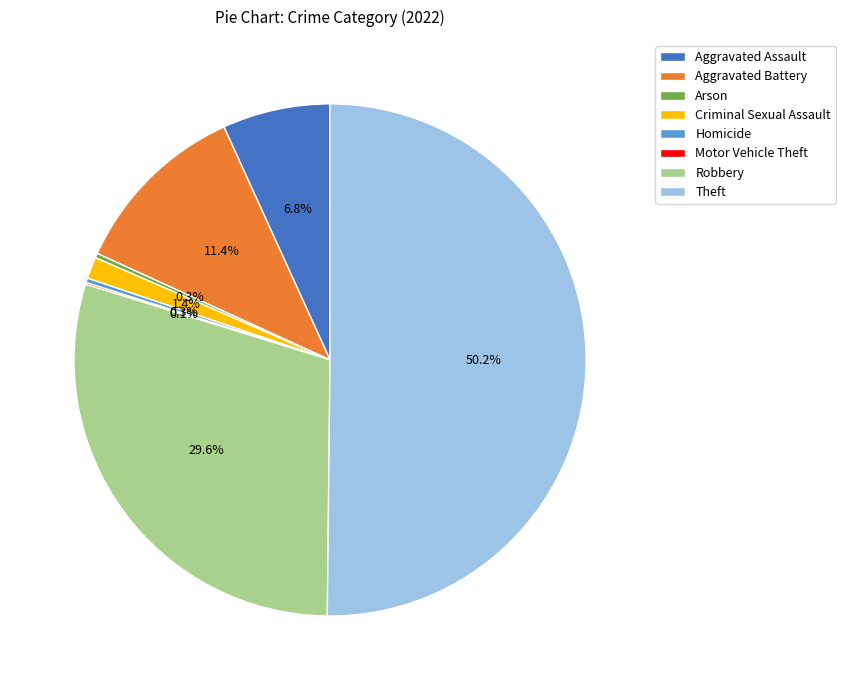

True or false: Homicide accounts for 0% of the total.

True